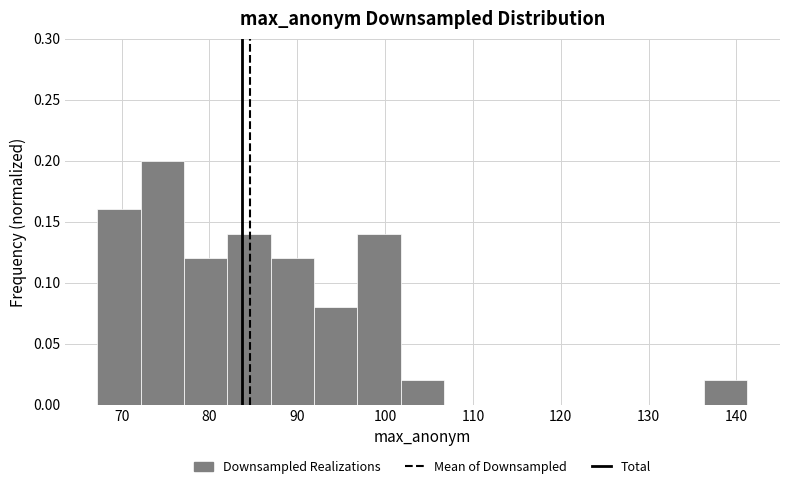

Reading left to right, transcribe this chart: for each bar, give the range it covers on the x-axis and its height. Neither the bar edges nor the heights are printed on the chart, so give them approximately, as read against the axes.

67 to 72: 0.16
72 to 77: 0.20
77 to 82: 0.12
82 to 87: 0.14
87 to 92: 0.12
92 to 97: 0.08
97 to 102: 0.14
102 to 107: 0.02
107 to 112: 0
112 to 117: 0
117 to 122: 0
122 to 126: 0
126 to 131: 0
131 to 136: 0
136 to 141: 0.02